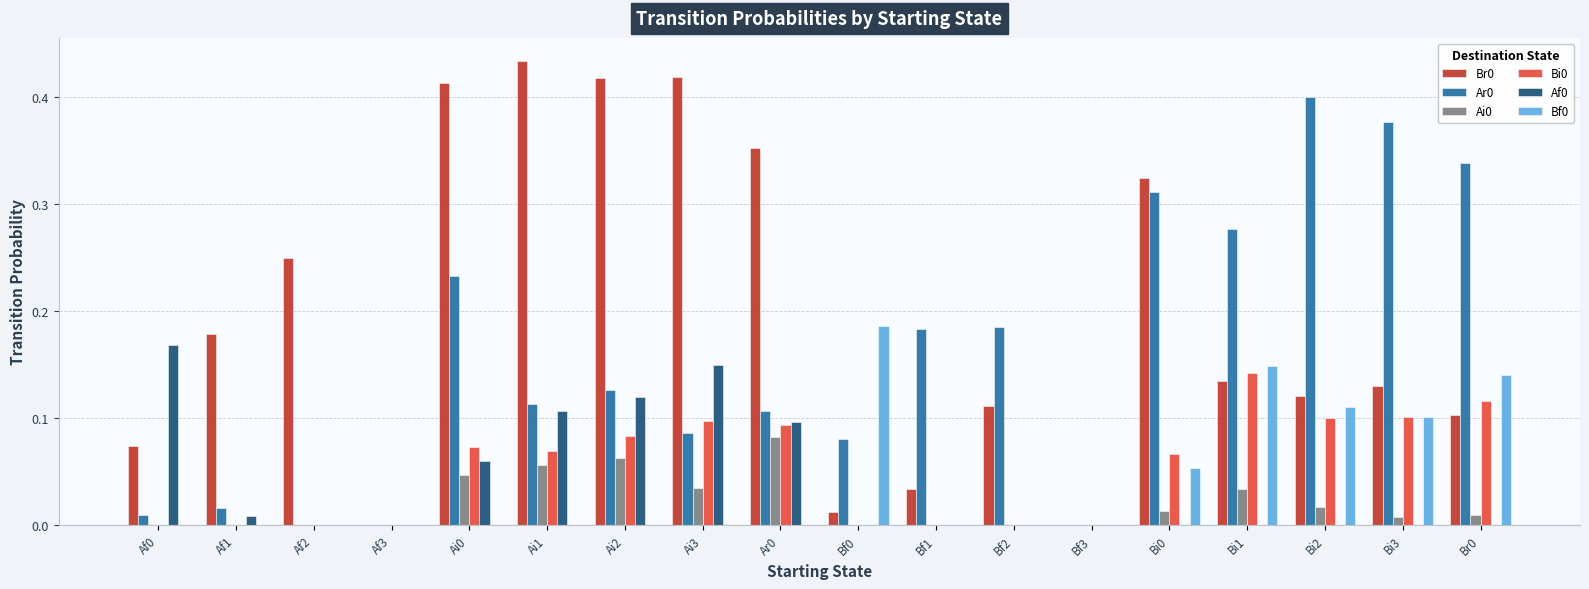

Is it true that Ar0 equals -0.2 at Af2?

False